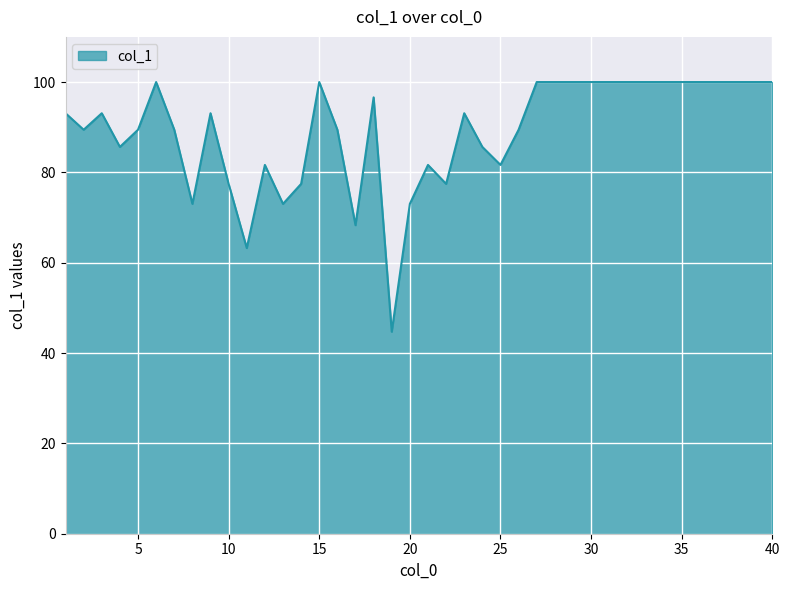

What is the smallest value displayed?

44.7